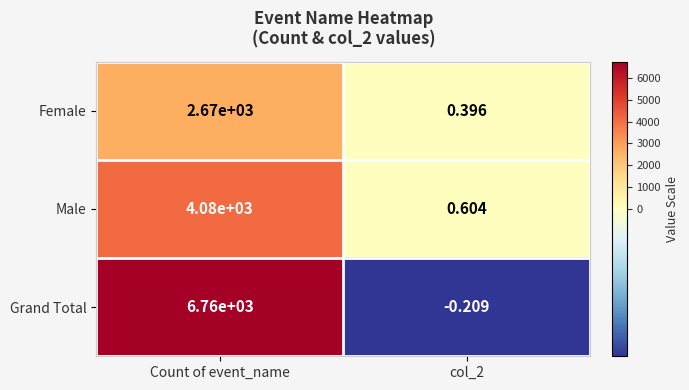

Which series changed the most between Count of event_name and col_2?

Grand Total